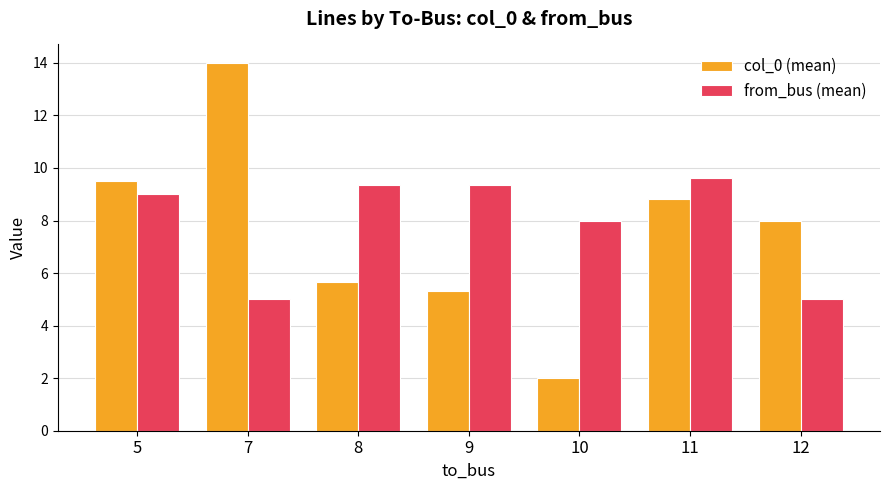

Reading left to right, extract all data points from this chart.

col_0 (mean): 9.5	14.0	5.7	5.3	2.0	8.8	8.0
from_bus (mean): 9.0	5.0	9.3	9.3	8.0	9.6	5.0